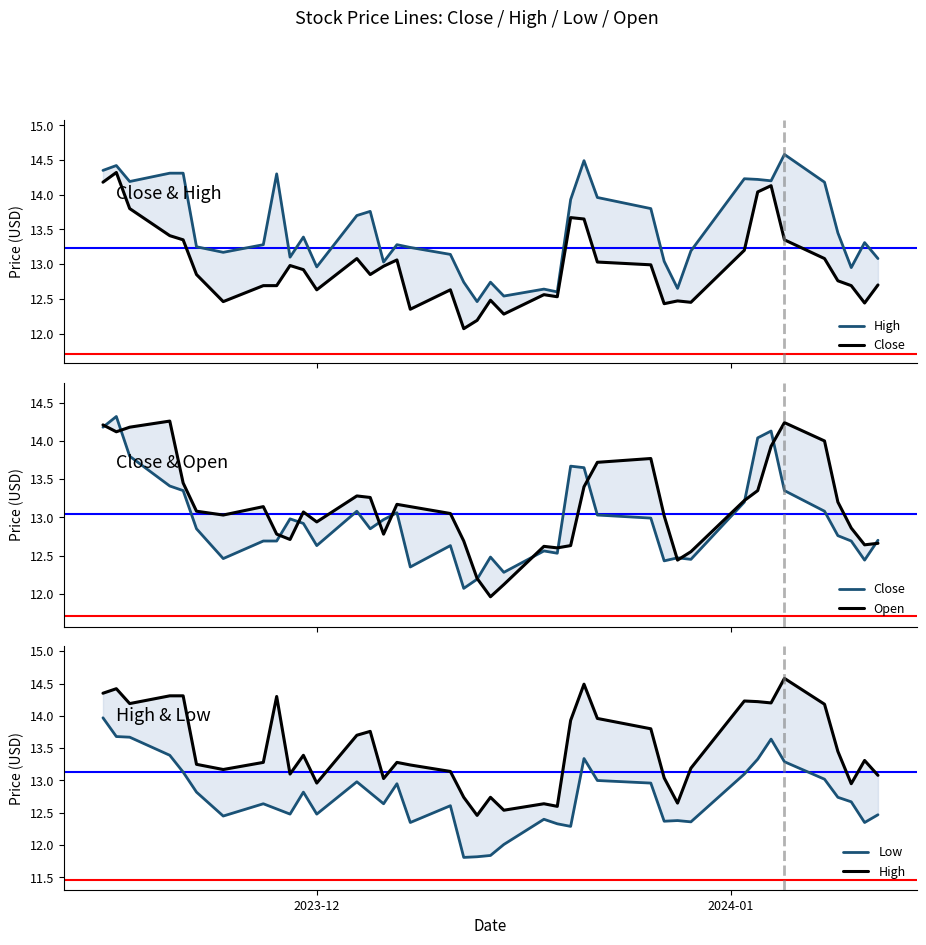

Reading left to right, extract all data points from this chart.

High: 14.3	14.4	14.2	14.3	14.3	13.2	13.2	13.3	14.3	13.1	13.4	13.0	13.7	13.8	13.0	13.3	13.2	13.1	12.7	12.5	12.7	12.5	12.6	12.6	13.9	14.5	14.0	13.8	13.0	12.7	13.2	14.2	14.2	14.2	14.6	14.2	13.4	12.9	13.3	13.1
Close: 14.2	14.3	13.8	13.4	13.3	12.8	12.5	12.7	12.7	13.0	12.9	12.6	13.1	12.8	13.0	13.1	12.3	12.6	12.1	12.2	12.5	12.3	12.6	12.5	13.7	13.7	13.0	13.0	12.4	12.5	12.4	13.2	14.0	14.1	13.3	13.1	12.8	12.7	12.4	12.7
Open: 14.2	14.1	14.2	14.3	13.4	13.1	13.0	13.1	12.8	12.7	13.1	12.9	13.3	13.3	12.8	13.2	13.1	13.1	12.7	12.2	12.0	12.1	12.6	12.6	12.6	13.4	13.7	13.8	13.0	12.4	12.6	13.2	13.3	13.9	14.2	14.0	13.2	12.9	12.6	12.7
Low: 14.0	13.7	13.7	13.4	13.1	12.8	12.4	12.6	12.6	12.5	12.8	12.5	13.0	12.8	12.6	12.9	12.3	12.6	11.8	11.8	11.8	12.0	12.4	12.3	12.3	13.3	13.0	13.0	12.4	12.4	12.4	13.1	13.3	13.6	13.3	13.0	12.7	12.7	12.3	12.5